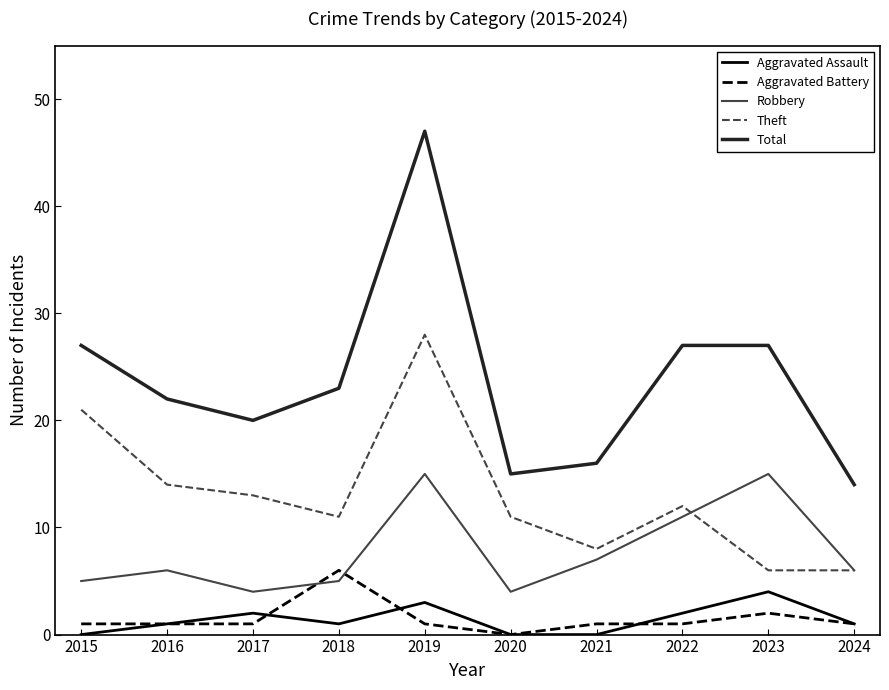

The Robbery series shows 3 at 2015. True or false?

False